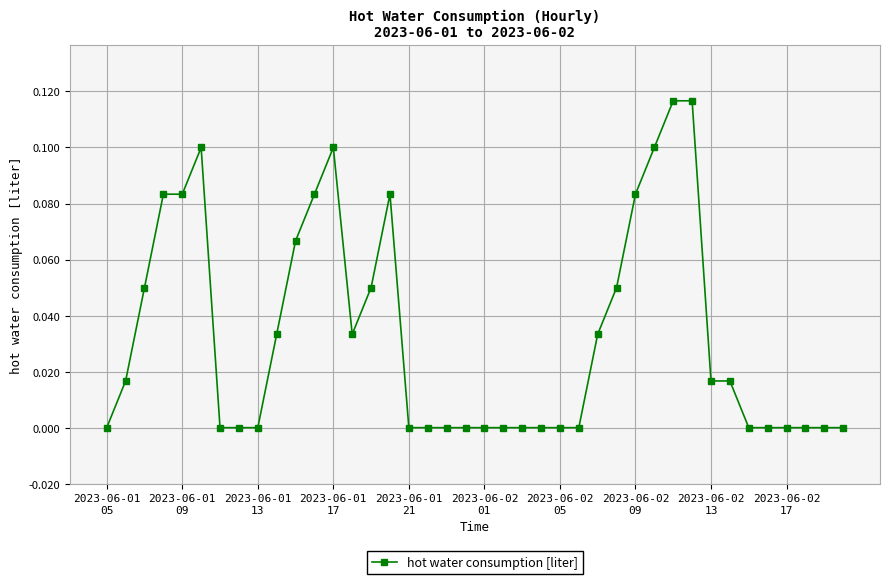

What is the sum of all values?

1.3